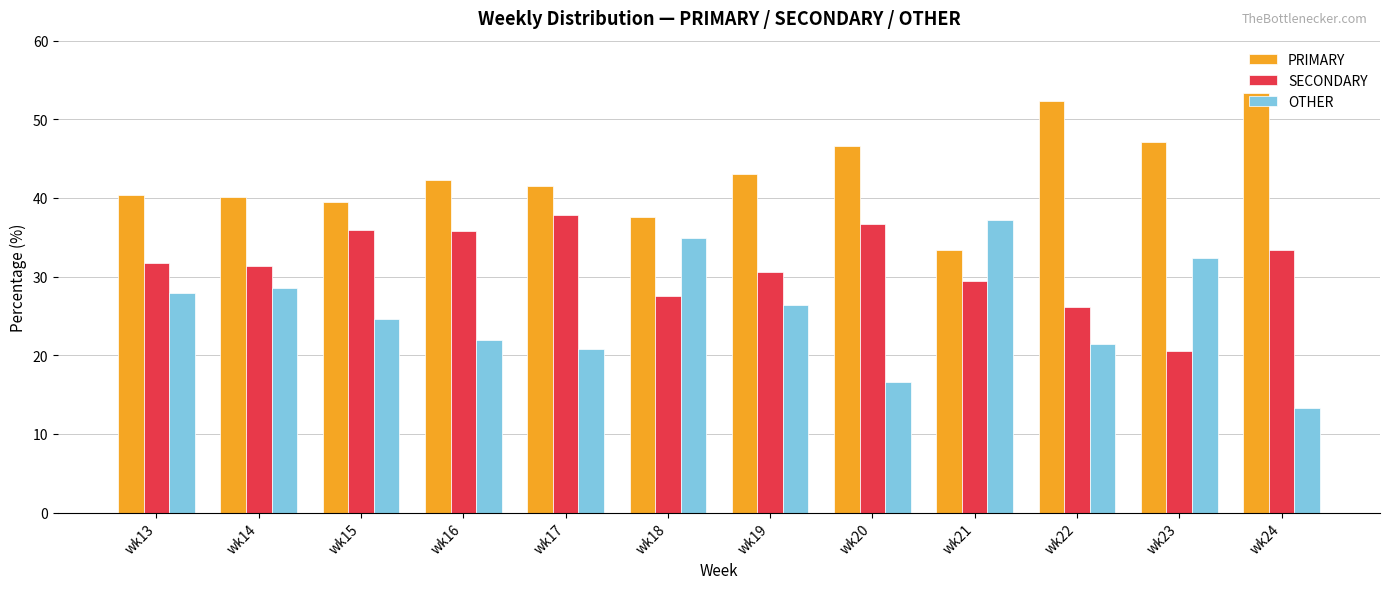

What value does the OTHER series have at wk16?

21.9